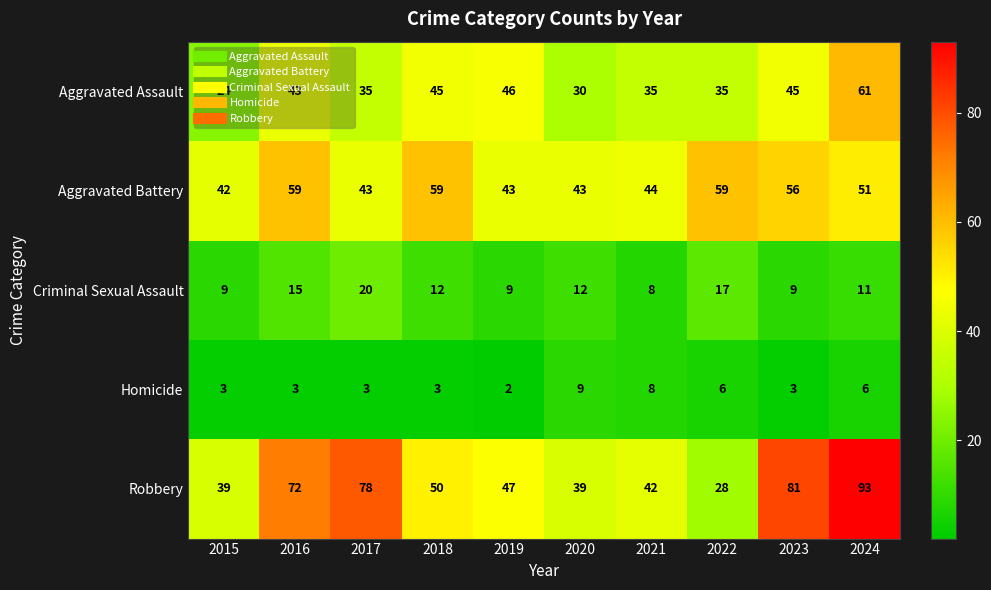

What is the difference between the second highest and minimum values in the Aggravated Battery series?

17